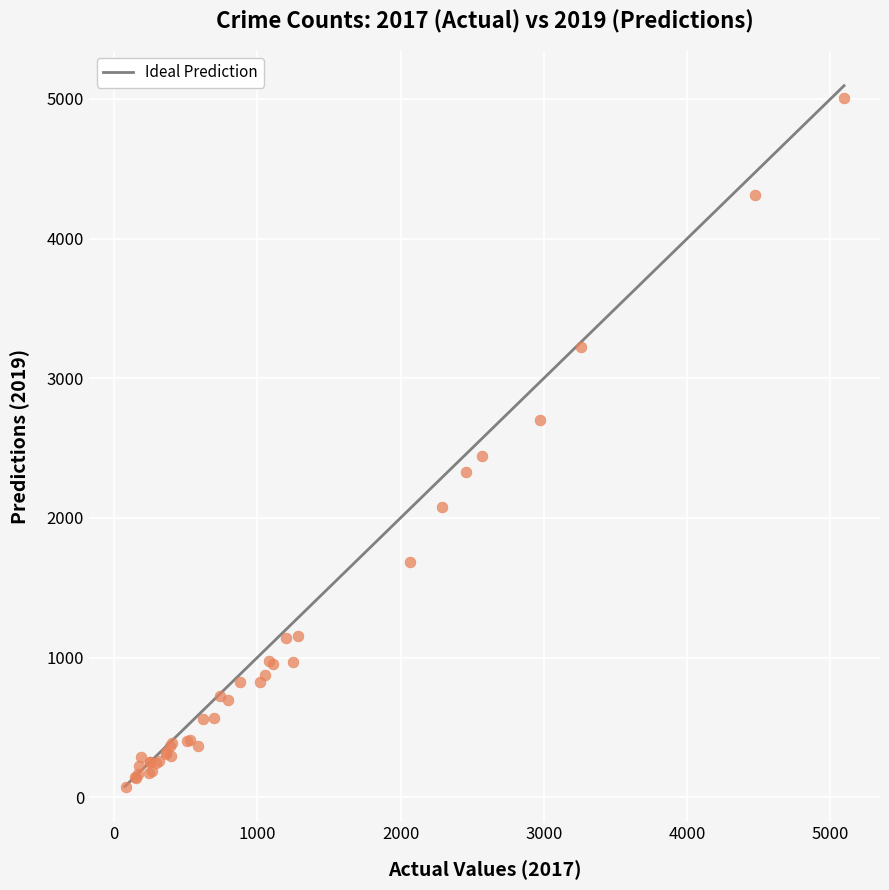

What Y value in the scatter plot is closest to 2542?

2441